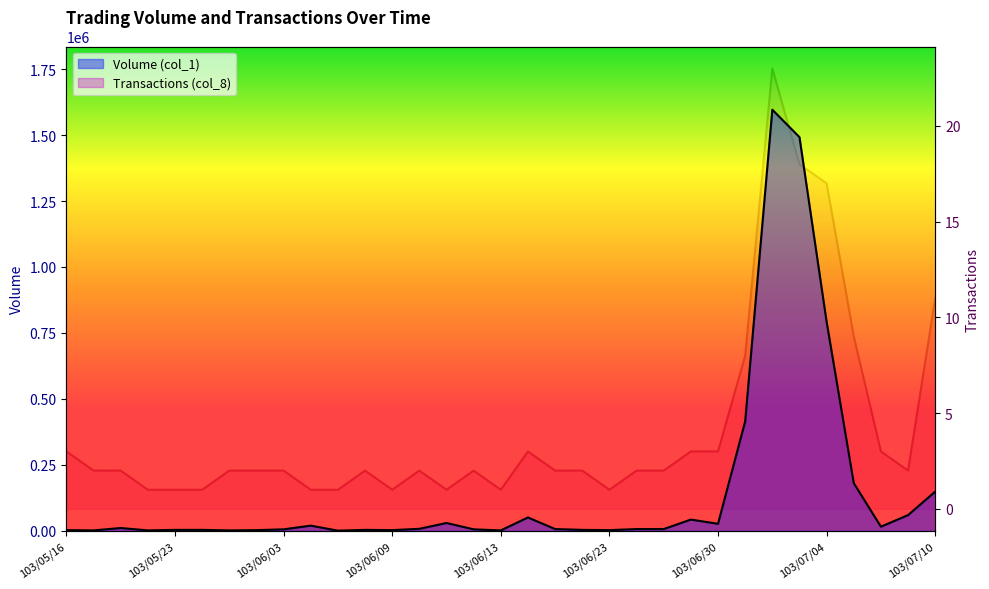

How many interior local valleys does the Transactions (col_8) series have?

5